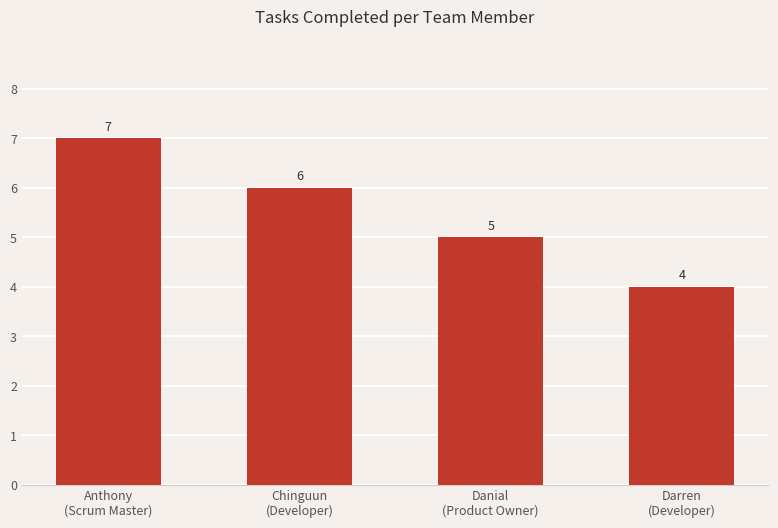

What is the approximate value at Anthony
(Scrum Master)?

7